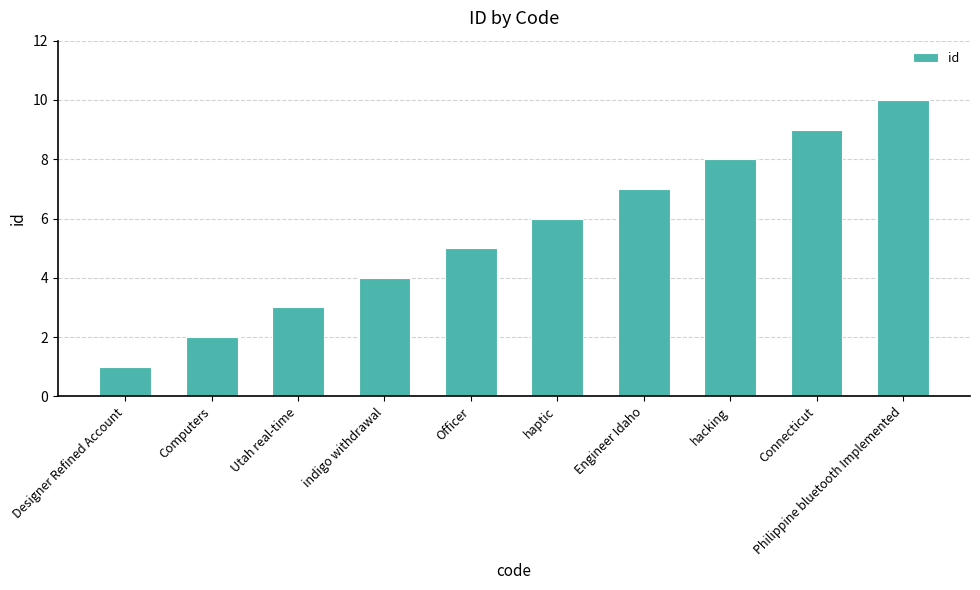

What is the sum of all values?

55